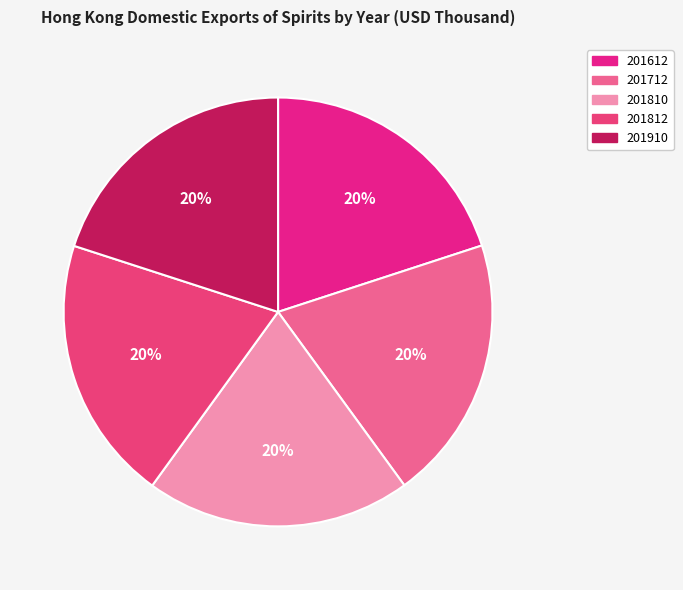

True or false: 201910 accounts for 20% of the total.

True